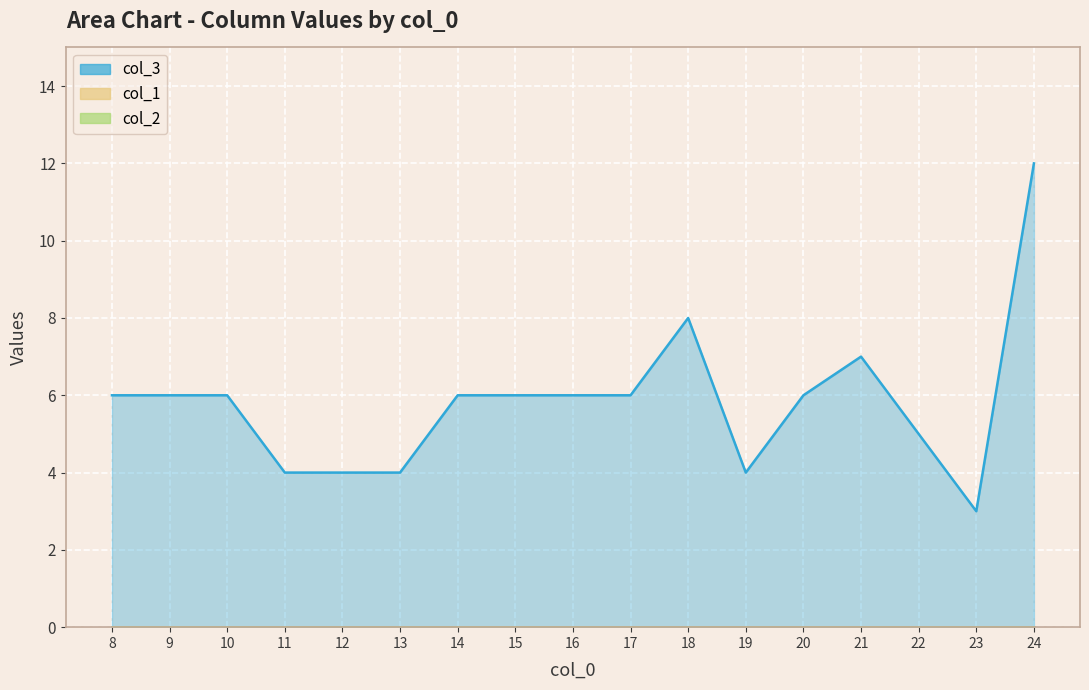

Where is col_2 nearest to the value 0?

8